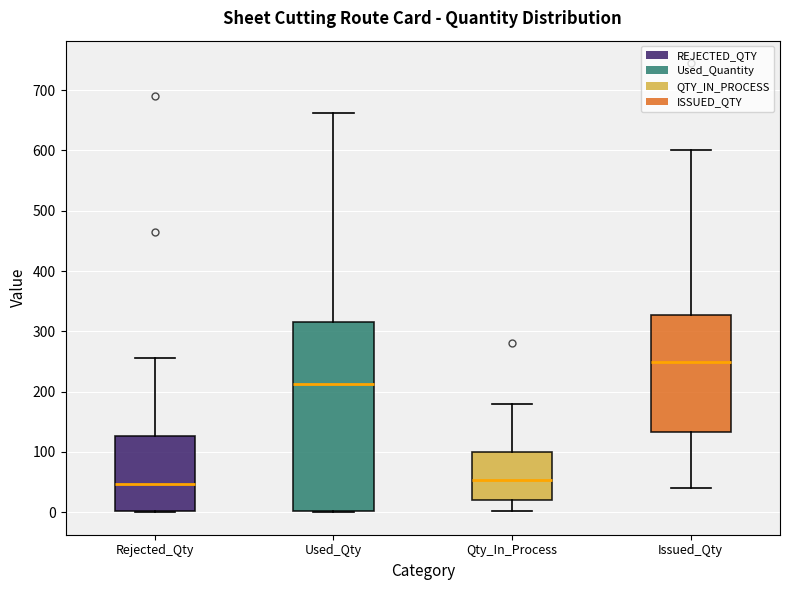

Reading left to right, read every box against the y-axis: the position of its median line, the range the box covers, and the ends of its whiskers. The values are not printed on the chart, so give them approximately, as read against the axis.

Rejected_Qty: median 50, box 0 to 130, whiskers 0 to 260
Used_Qty: median 210, box 0 to 310, whiskers 0 to 660
Qty_In_Process: median 50, box 20 to 100, whiskers 0 to 180
Issued_Qty: median 250, box 130 to 330, whiskers 40 to 600